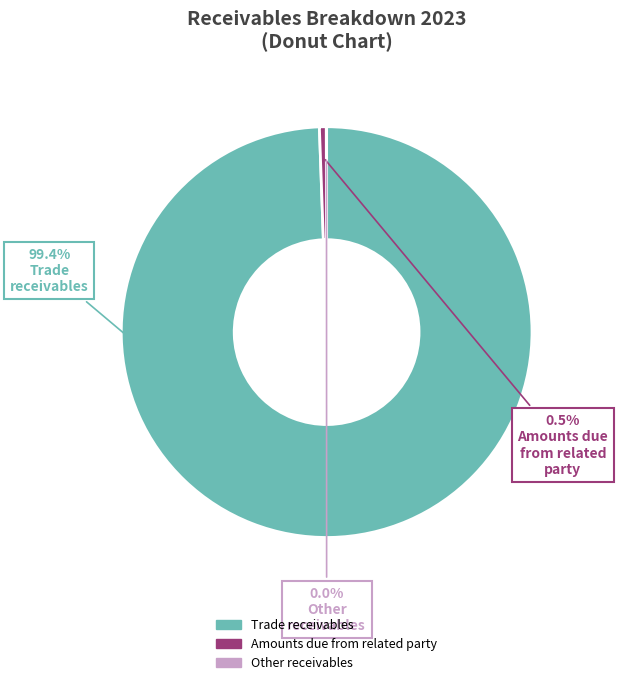

Between Trade receivables and Amounts due from related party, which is larger?

Trade receivables